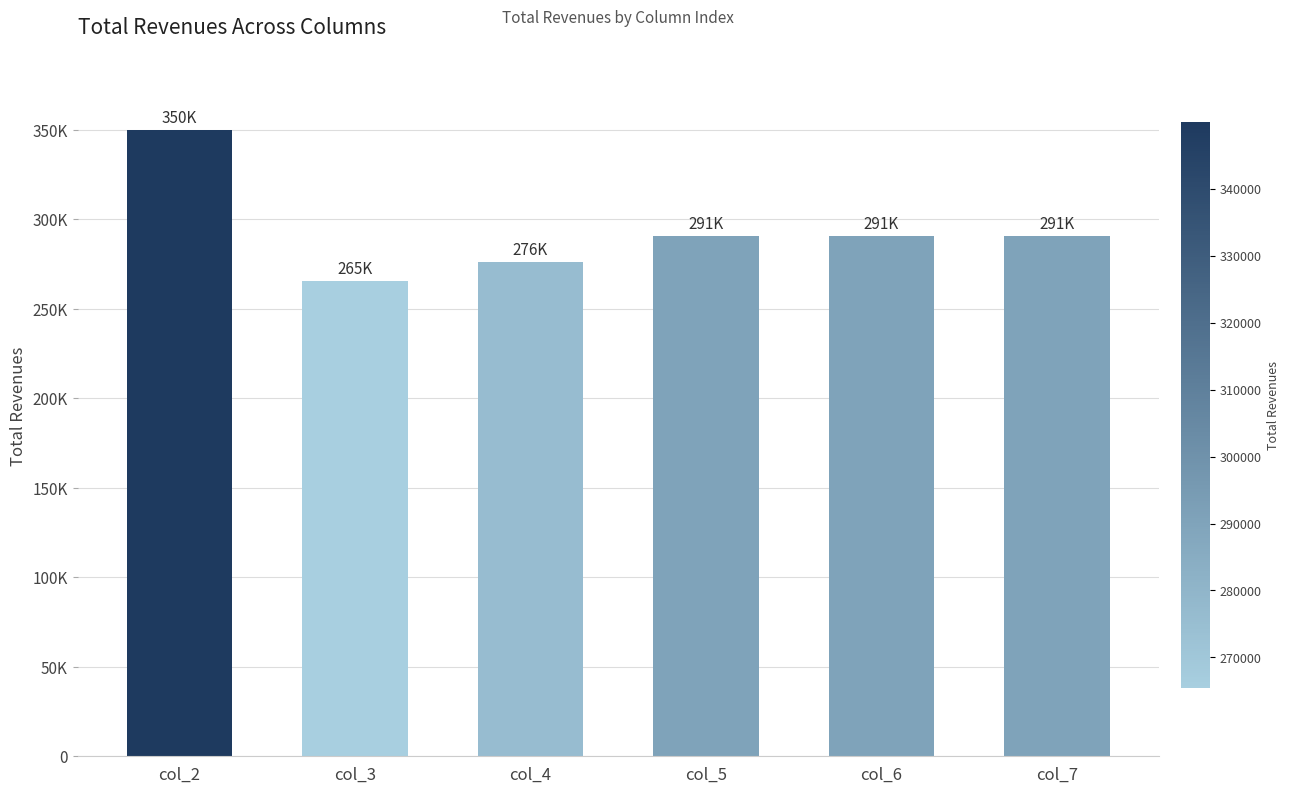

Between col_7 and col_5, which is larger?

col_5